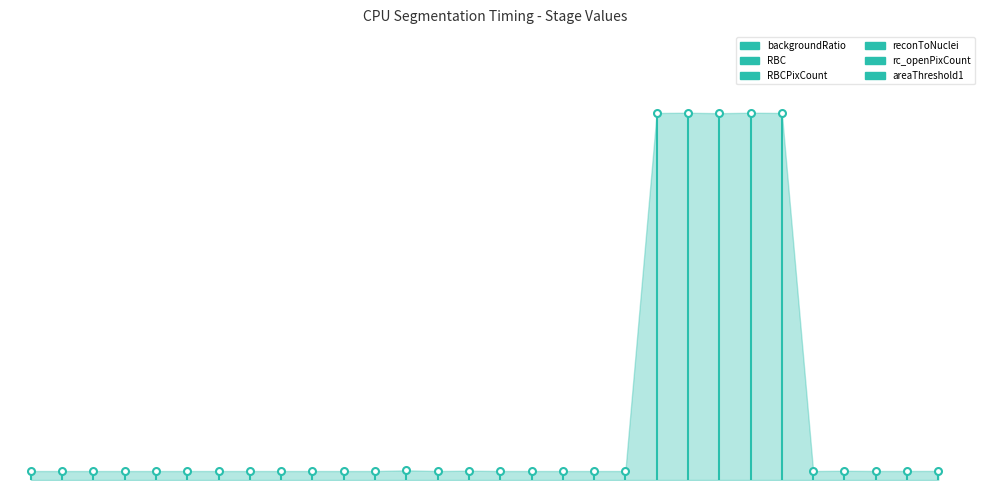

How many data points in rc_openPixCount are above 8?

1